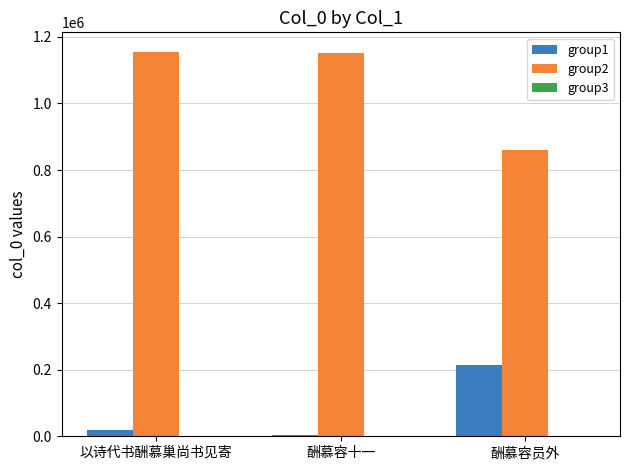

True or false: group2 has a value of 1478451 at 酬慕容员外.

False